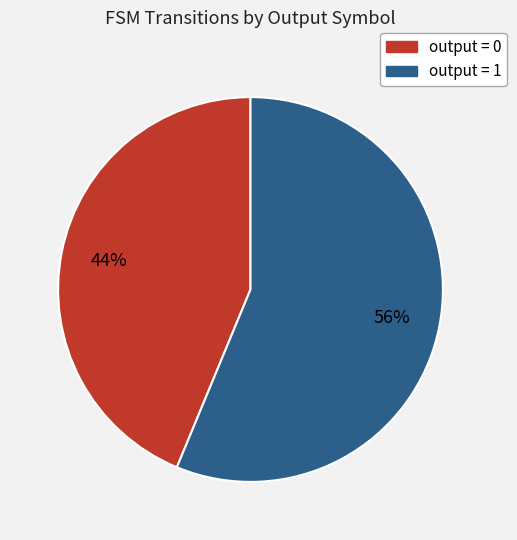

What is the majority slice?

output = 1